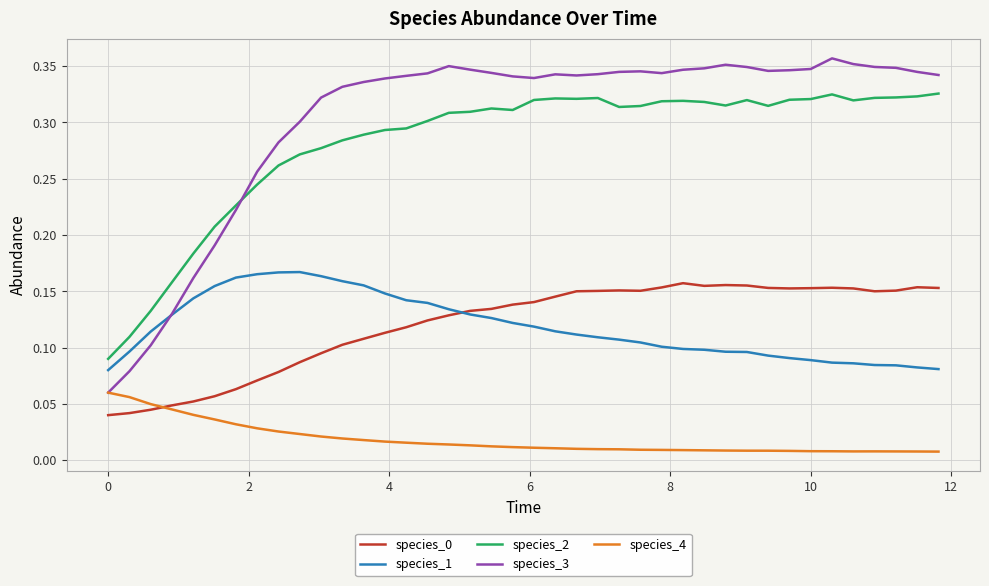

True or false: species_2 has more than 2 points higher than both neighbors.

True